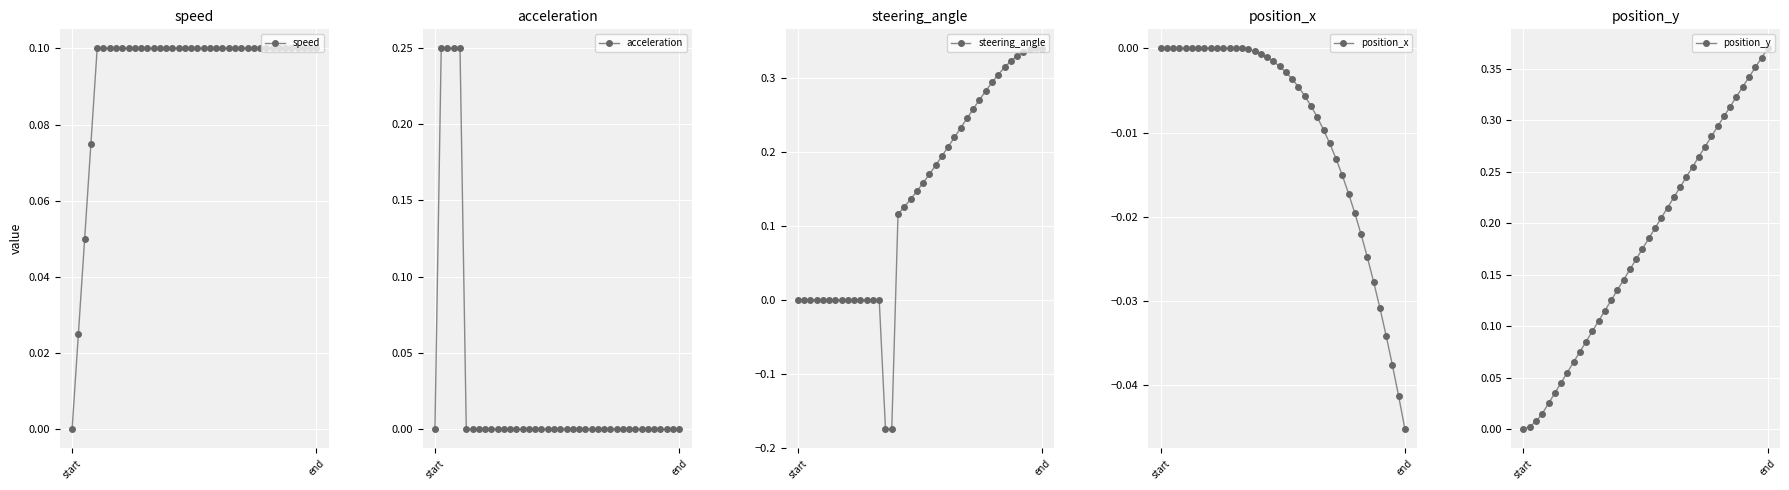

What is the average value of the position_y series?

0.2